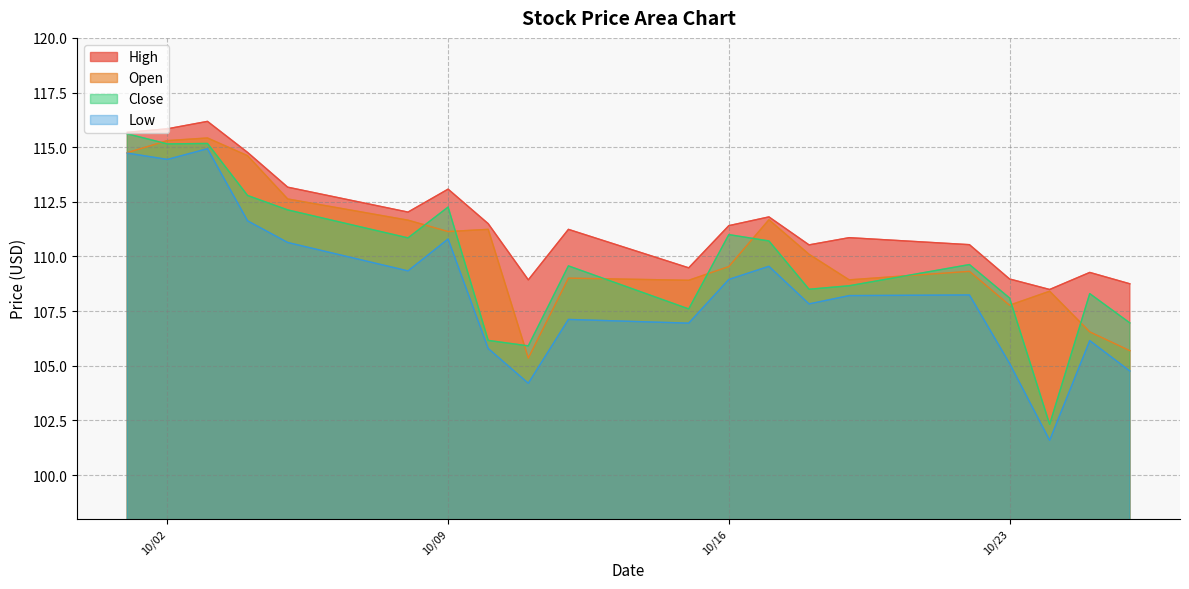

At how many categories does at least one series exceed 108?

20